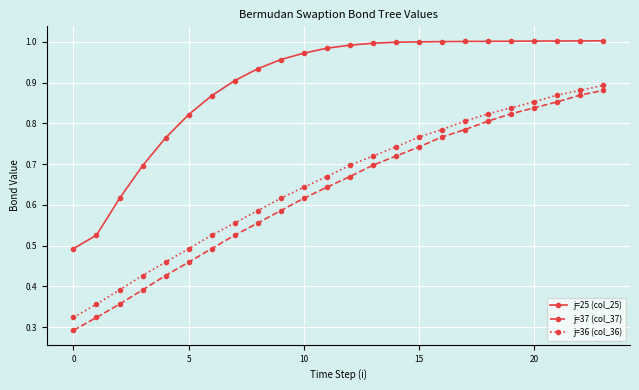

At how many categories does at least one series exceed 0?

24